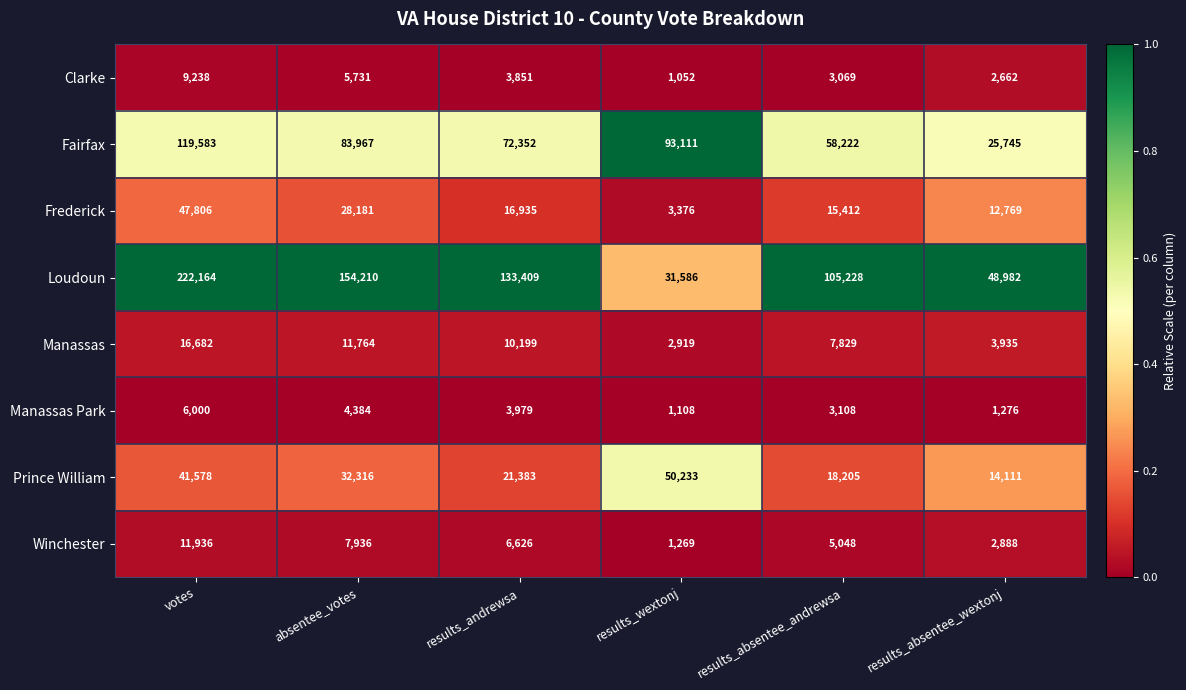

Which series has the largest total across all categories?

Loudoun